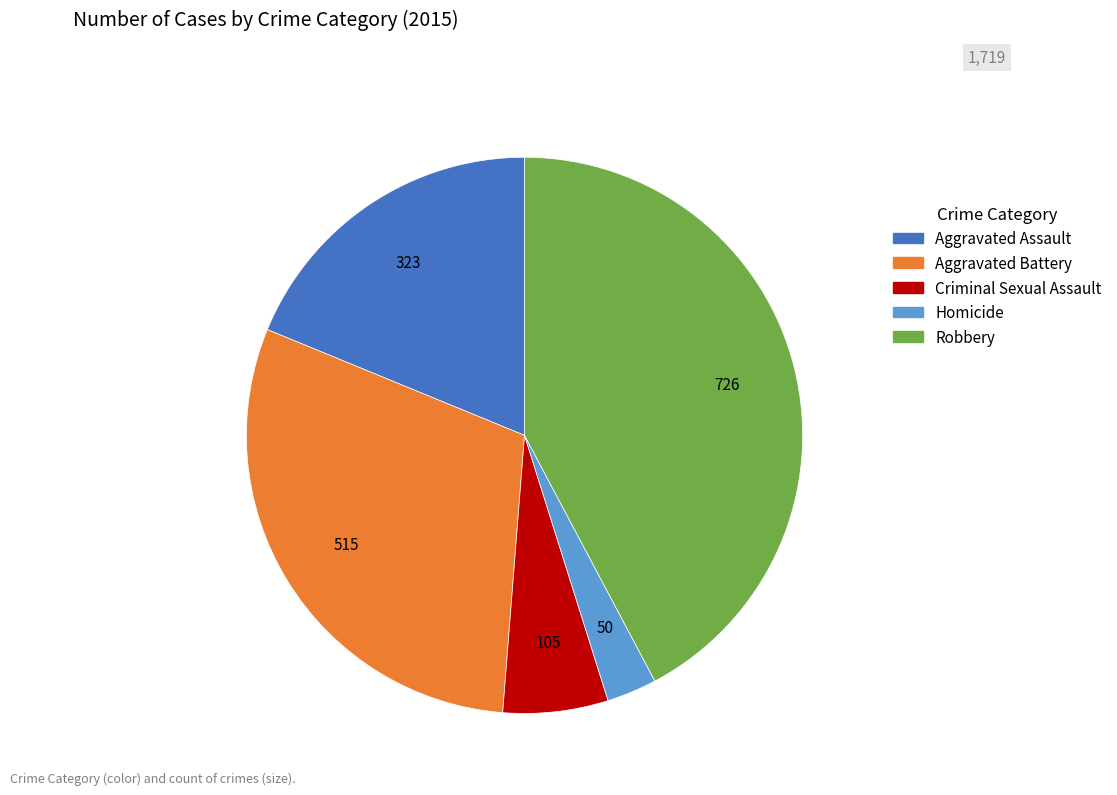

Which category has the biggest portion of the pie?

Robbery